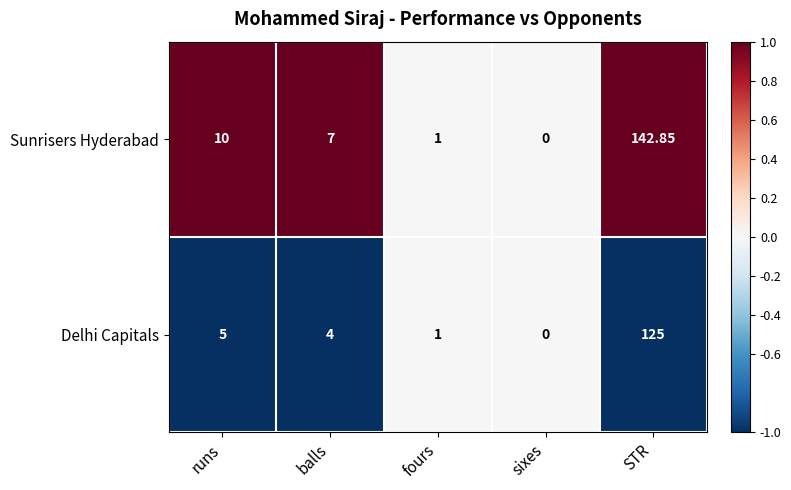

Which category has the lowest value in the Sunrisers Hyderabad series?

sixes